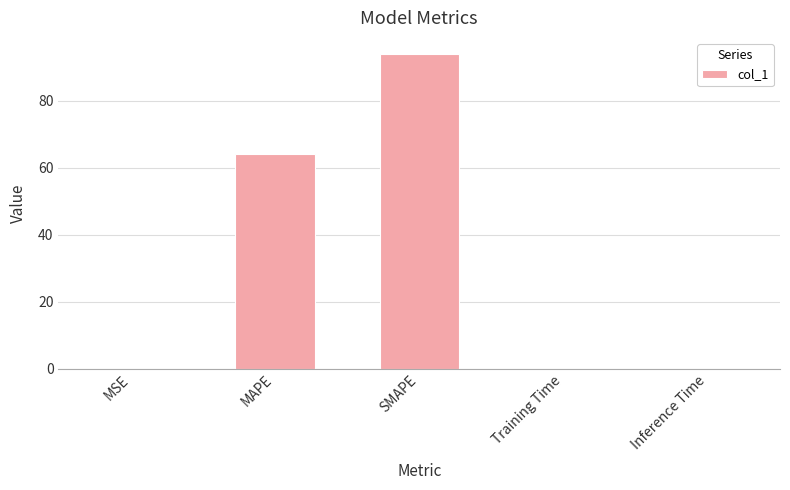

The value at Inference Time is 0.0. True or false?

True